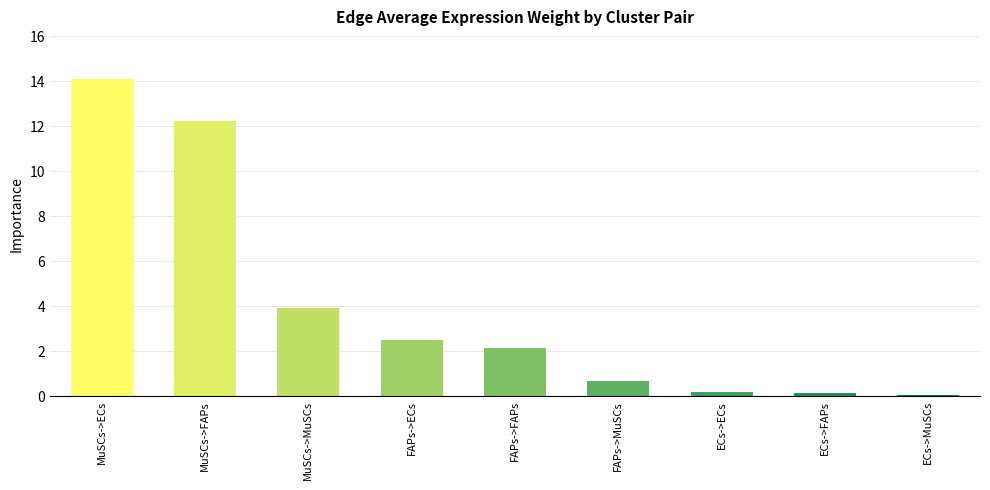

Where is the data nearest to the value 7?

MuSCs->MuSCs